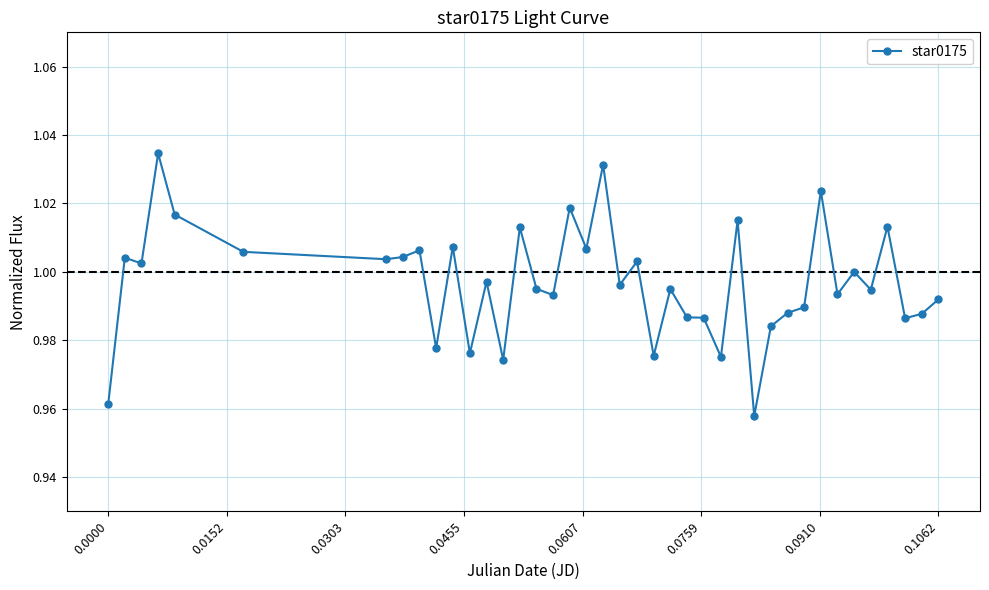

True or false: there are more than 0 points higher than both neighbors.

True